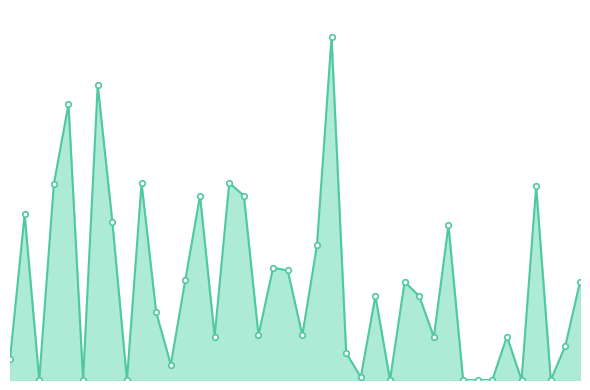

At which category does the data reach its first local valley?

2